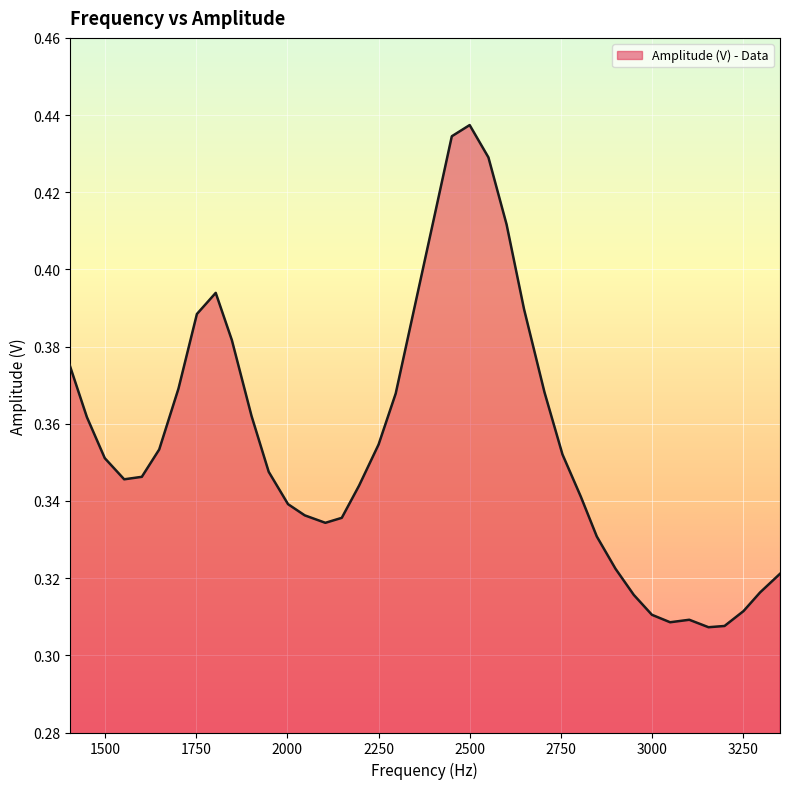

List the labels in order of value, largest first.

2499.85, 2450.91, 2551.29, 2404.2, 2601.14, 1803.52, 2349.12, 2648.89, 1751.91, 1847.78, 1402.88, 1701.4, 2705.06, 2297.04, 1901.68, 1450.31, 2250.1, 1648.55, 2754.37, 1499.35, 1948.87, 1600.87, 1552.52, 2196.74, 2804.74, 2001.82, 2047.64, 2149.17, 2104.2, 2848.48, 2899.83, 3350.82, 3296.21, 2949.92, 3250.84, 2999.6, 3102.04, 3049.53, 3198.69, 3154.82